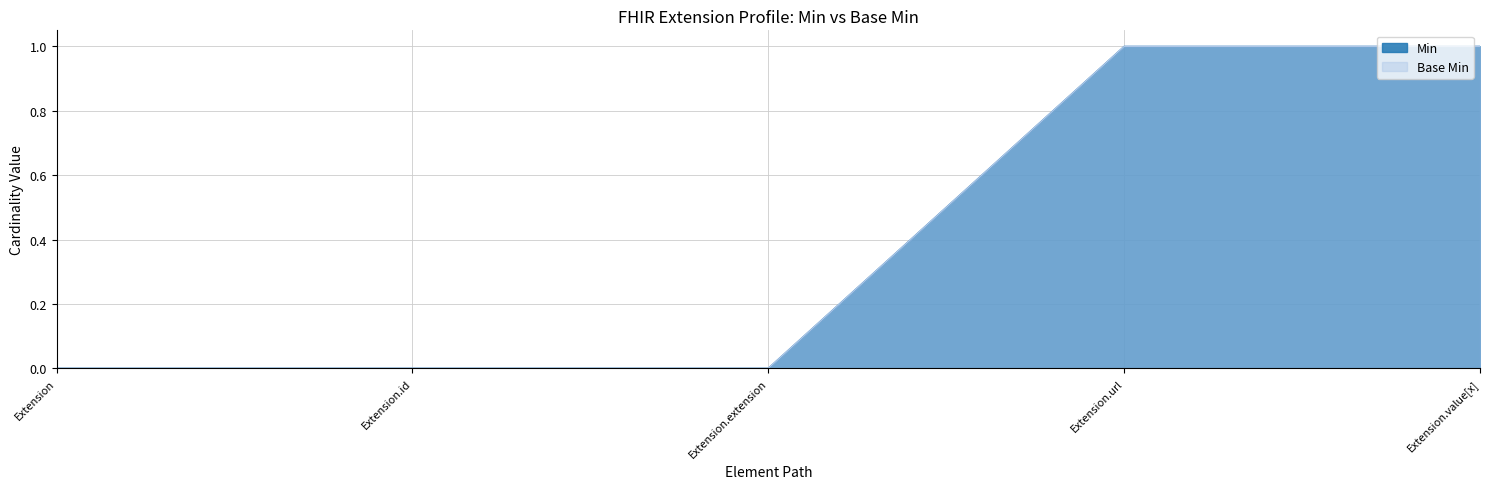

What are all the series names shown in the legend?

Min, Base Min